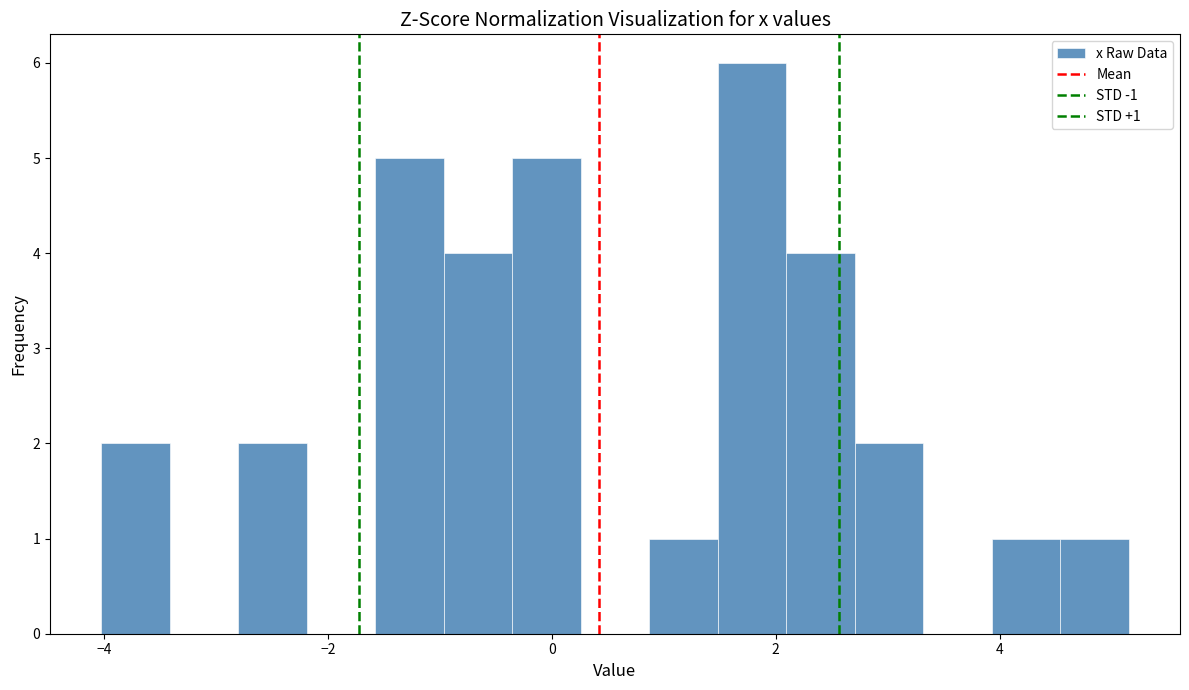

Read against the x-axis, roughly where is the centre of the tallest bar?

1.8